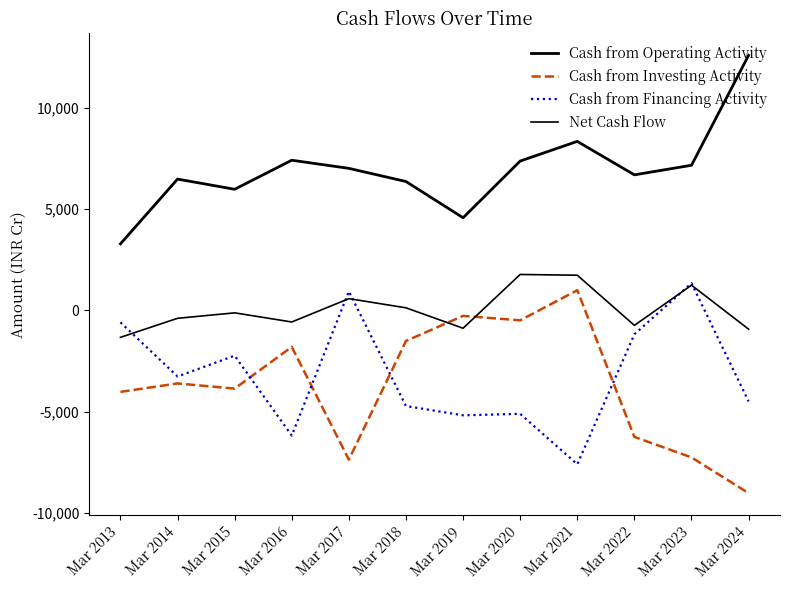

How many lines are shown in the chart?

4